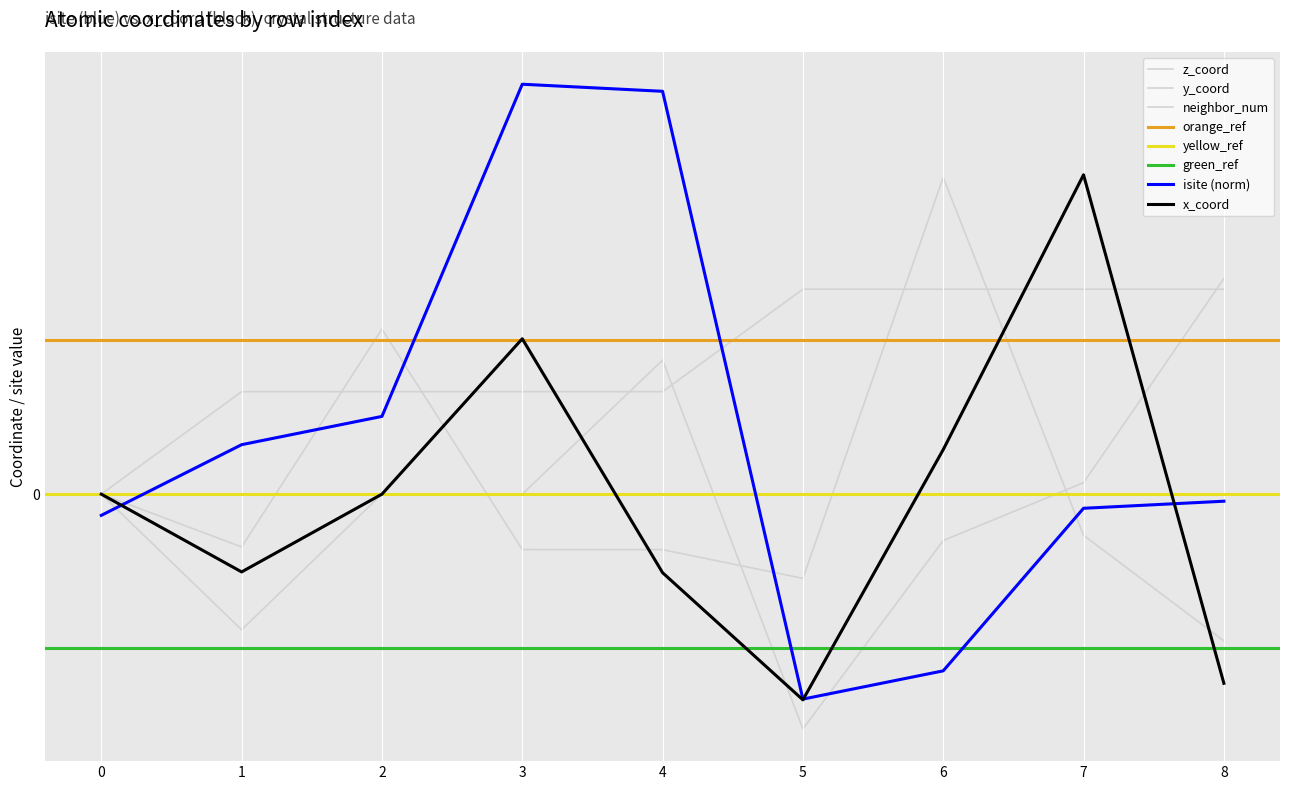

What is the greatest value displayed?

4.0